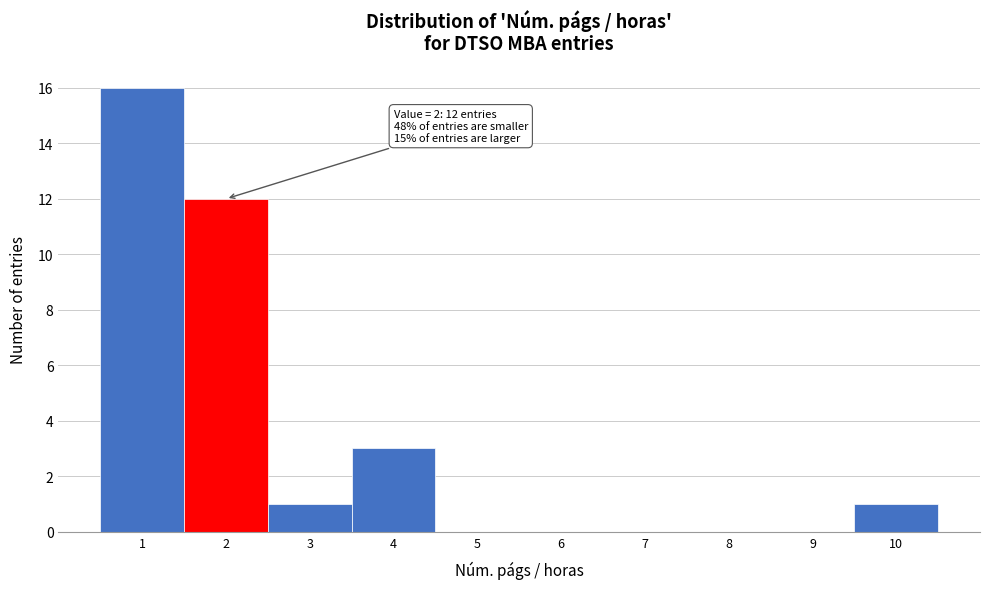

Over which range of the x-axis is the bar tallest?

0.5 to 1.5